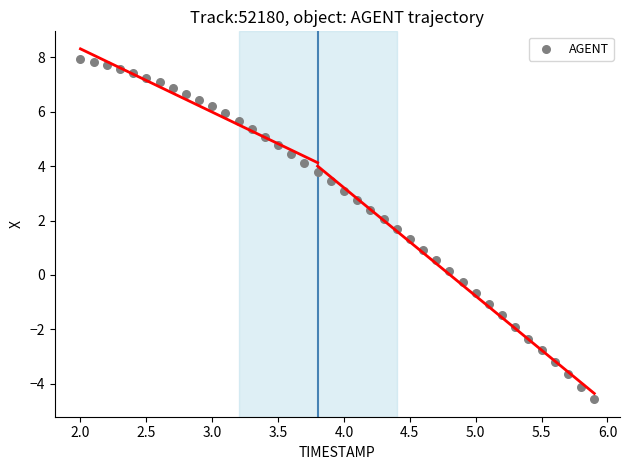

What is the range of Y values (max minus min)?

12.5